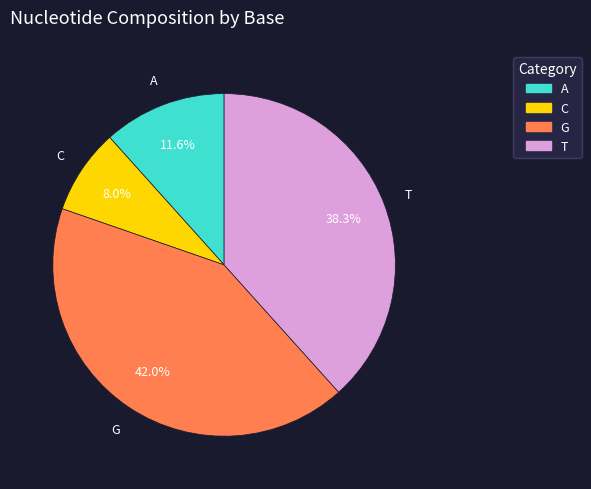

Combined, do T and A account for over 50%?

No